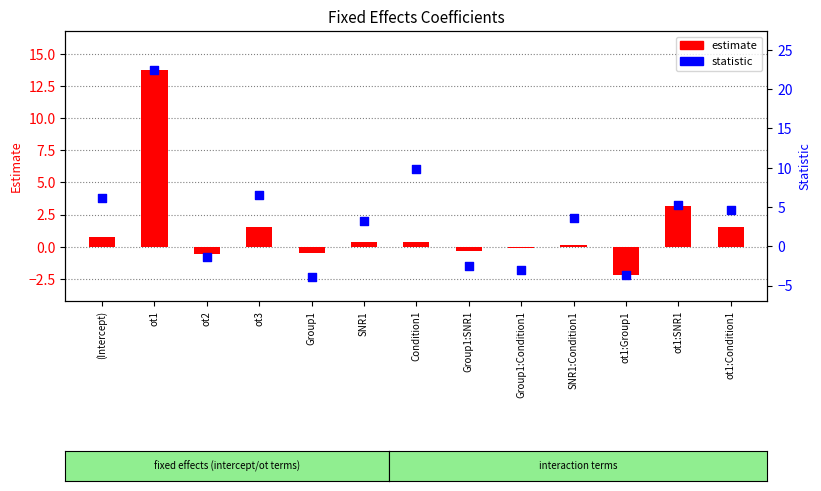

Which series has the largest Y range (max minus min)?

statistic